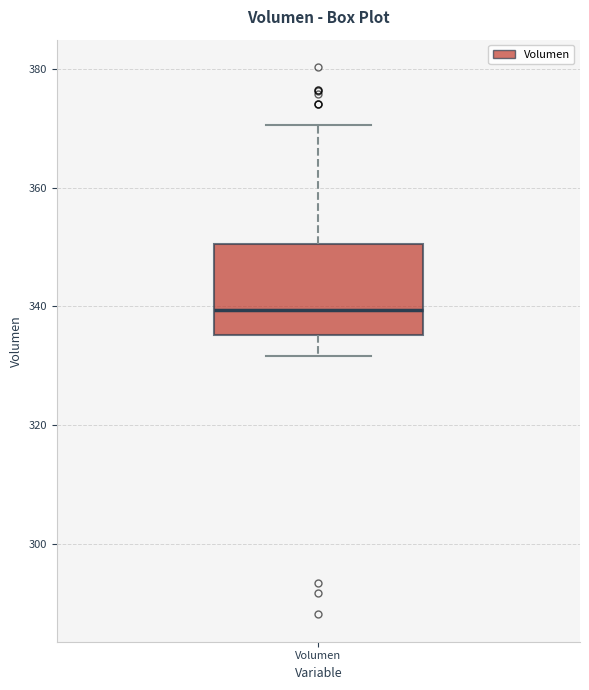

Transcribe this box plot: give where the median line is, the range the box spans, and where the two whiskers end, as read against the y-axis. The values are not printed on the chart, so give them approximately, as read against the axis.

median 340, box 336 to 350, whiskers 332 to 370